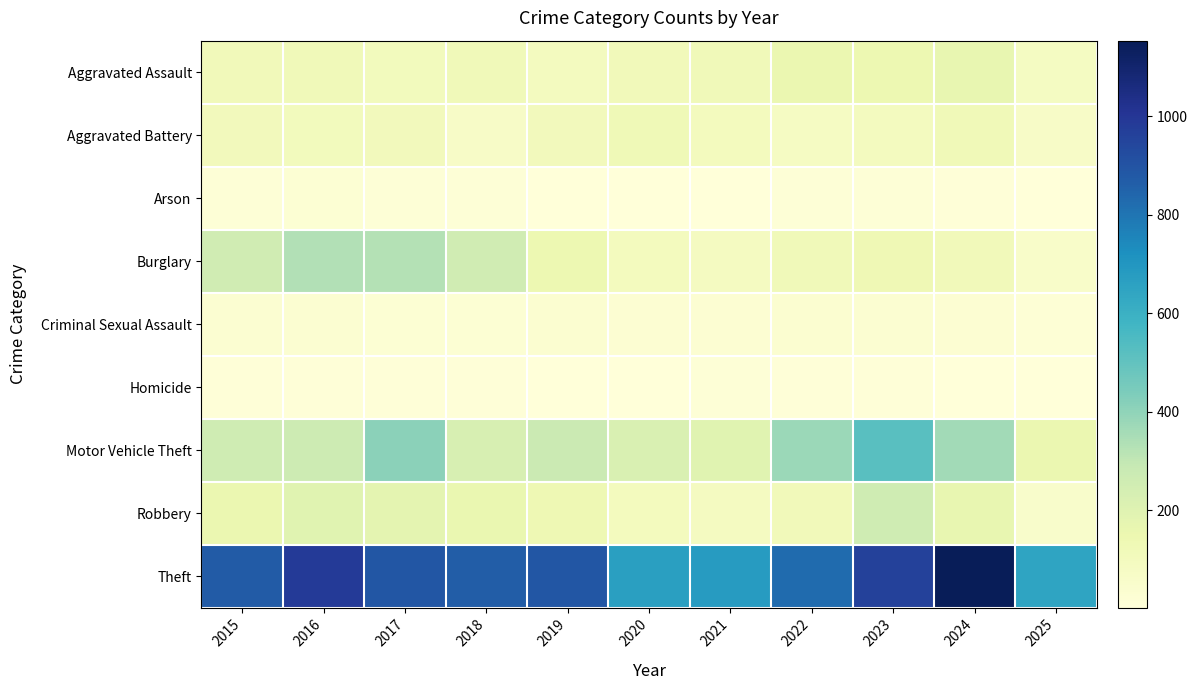

List the series in order of their peak value, lowest first.

Homicide, Arson, Criminal Sexual Assault, Aggravated Battery, Aggravated Assault, Robbery, Burglary, Motor Vehicle Theft, Theft